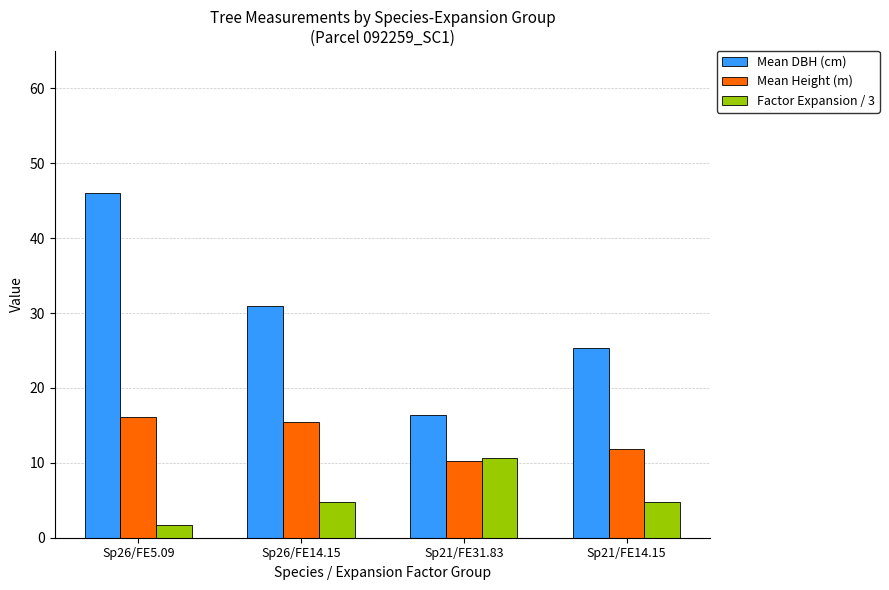

Which series changed the most between Sp26/FE14.15 and Sp21/FE31.83?

Mean DBH (cm)